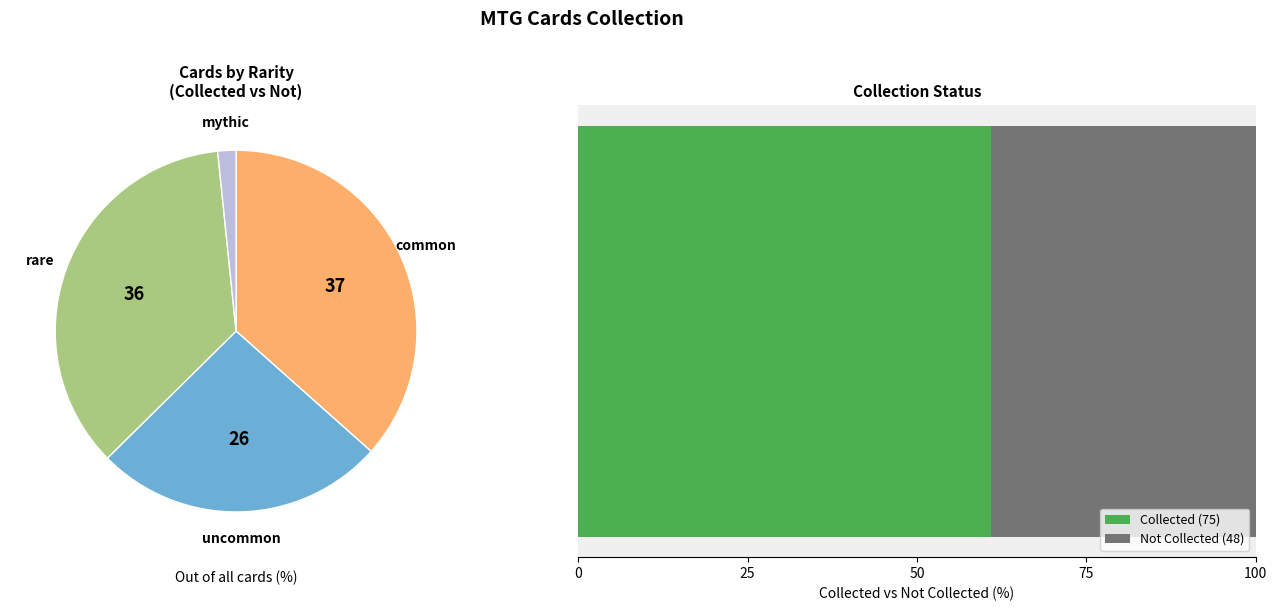

Count the number of slices in the pie.

4